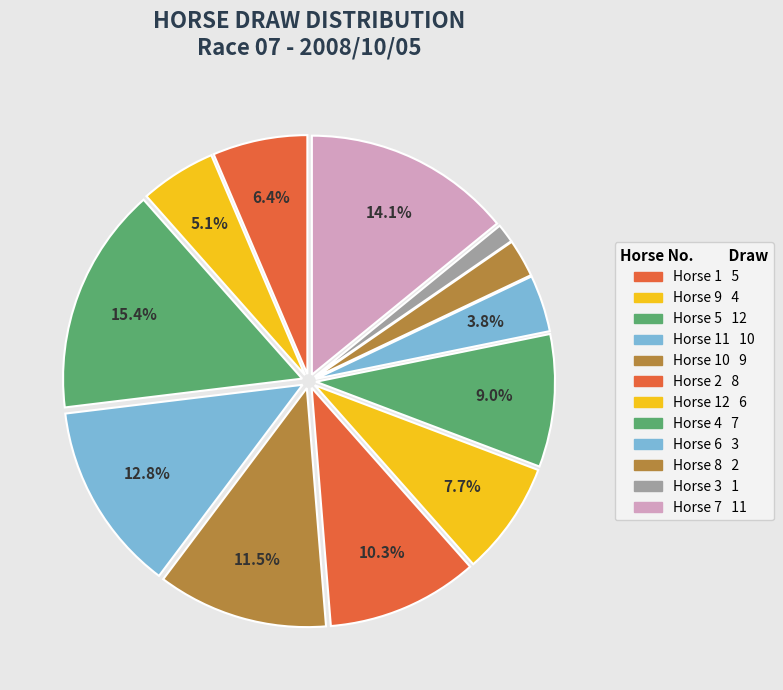

Rank the categories by value from highest to lowest.

5, 7, 11, 10, 2, 4, 12, 1, 9, 6, 8, 3